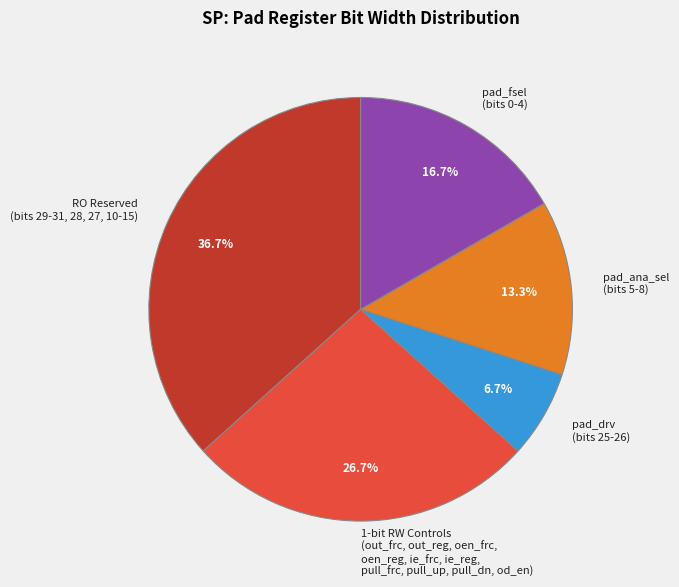

Count the number of slices in the pie.

5